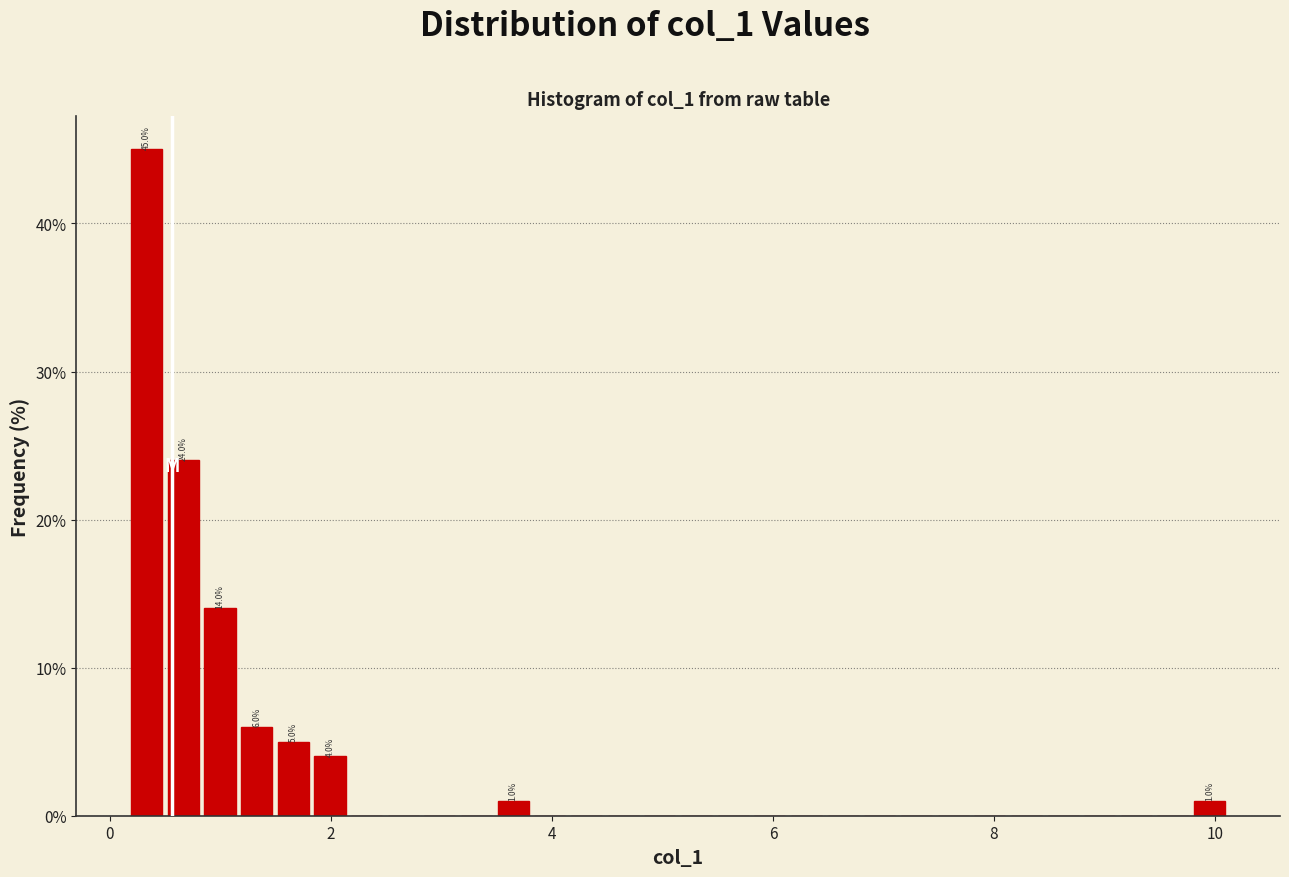

Read against the x-axis, roughly where is the centre of the tallest bar?

0.4